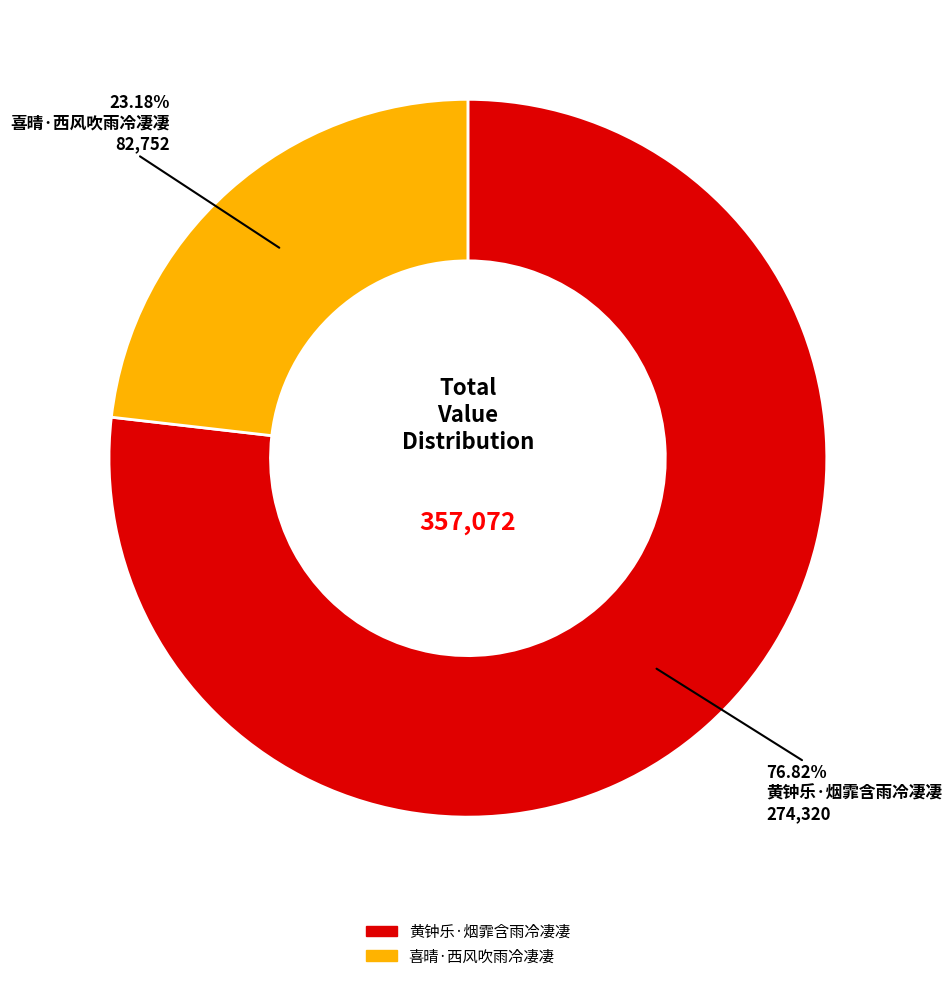

What is the ratio of the value at 黄钟乐·烟霏含雨冷凄凄 to the value at 喜晴·西风吹雨冷凄凄?

3.3